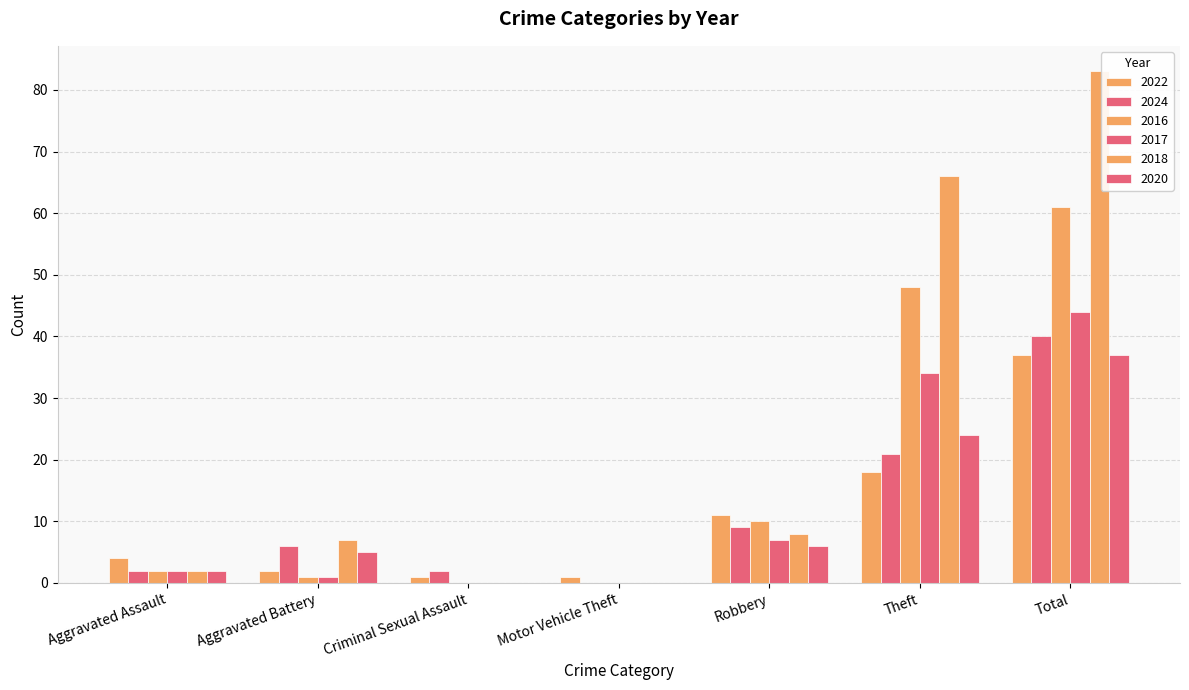

Reading left to right, extract all data points from this chart.

2022: 4	2	1	1	11	18	37
2024: 2	6	2	0	9	21	40
2016: 2	1	0	0	10	48	61
2017: 2	1	0	0	7	34	44
2018: 2	7	0	0	8	66	83
2020: 2	5	0	0	6	24	37